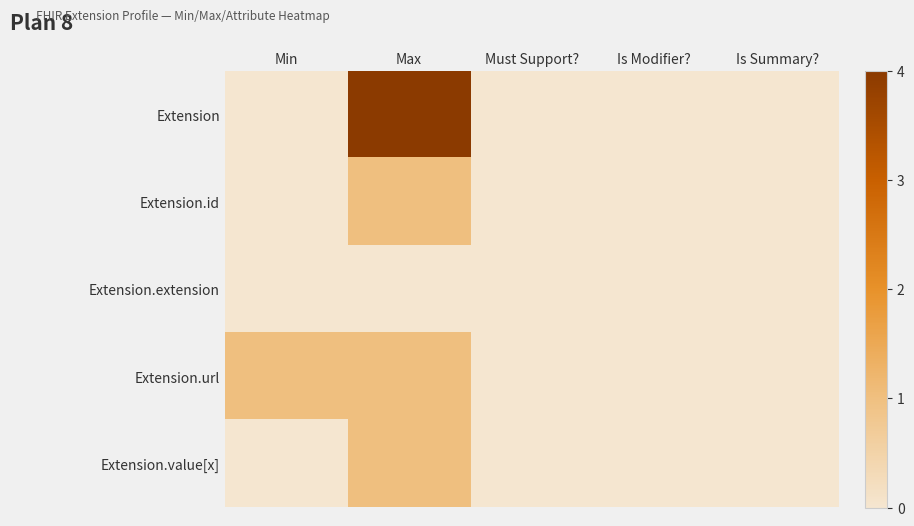

At which category does the chart reach its peak across all series?

Max